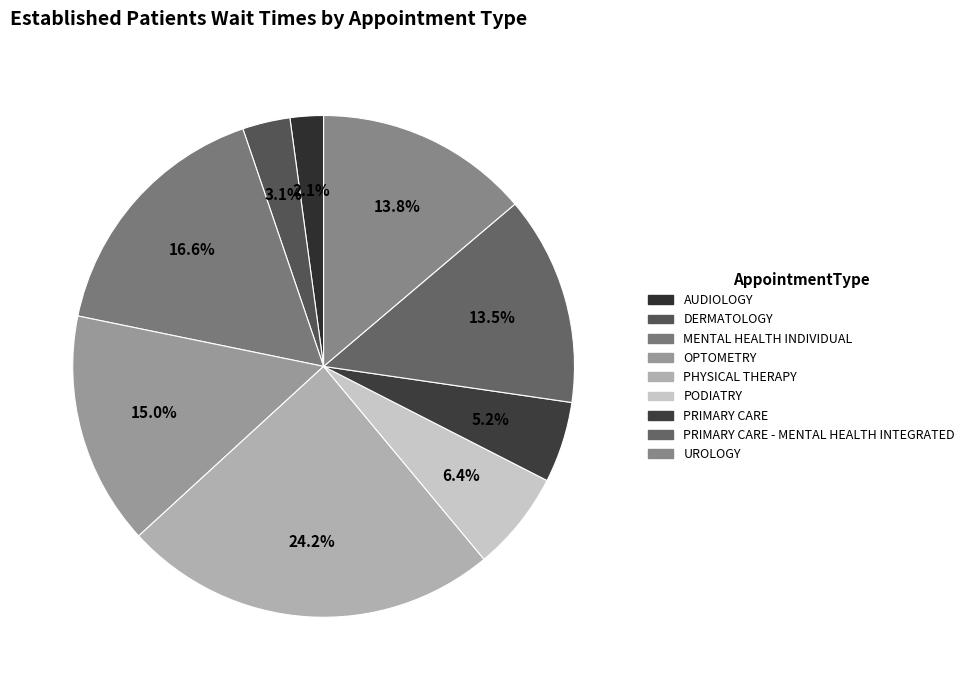

How many segments does this pie chart have?

9